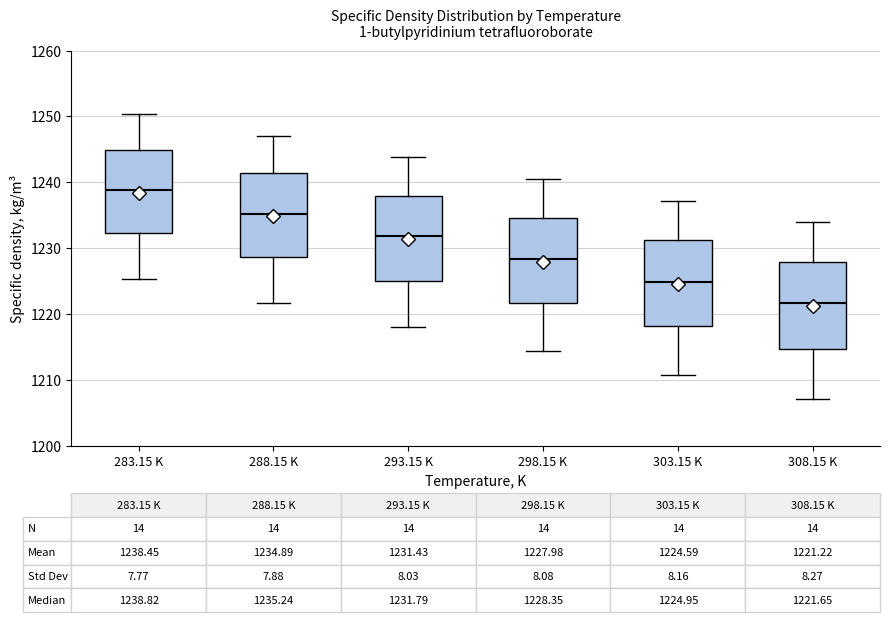

Which box has the highest median line?

283.15 K